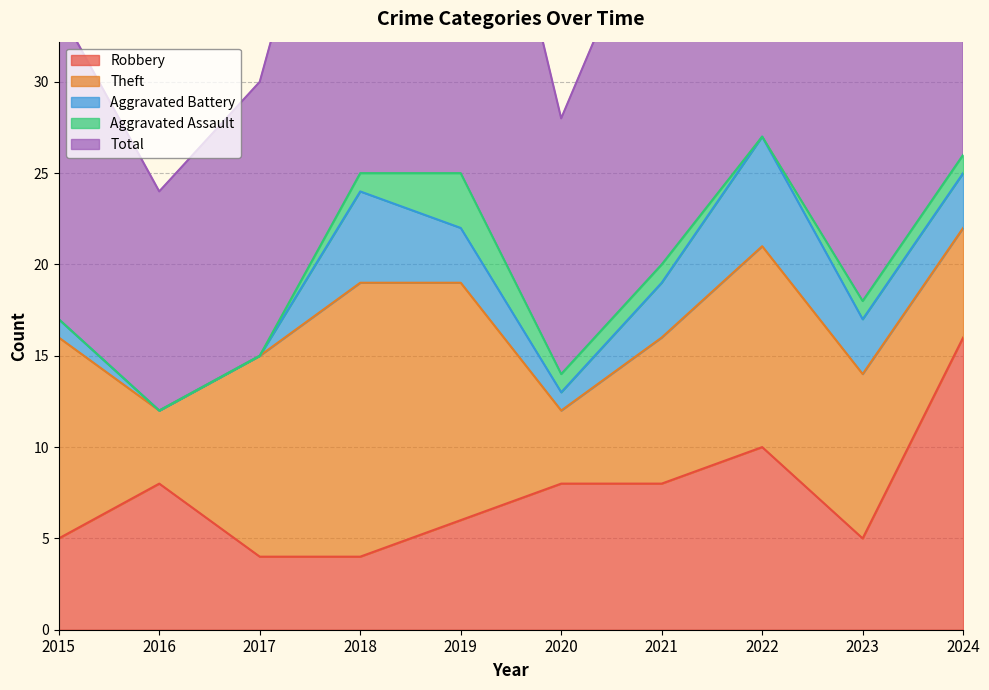

Does the chart have visible grid lines?

Yes